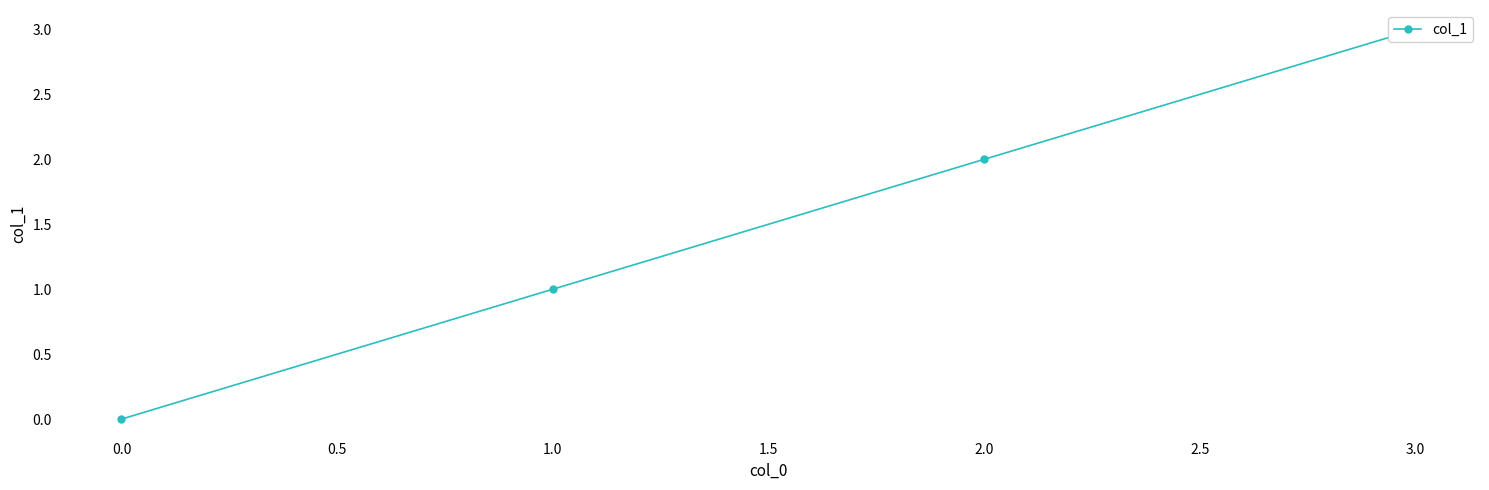

Does the chart have visible grid lines?

No